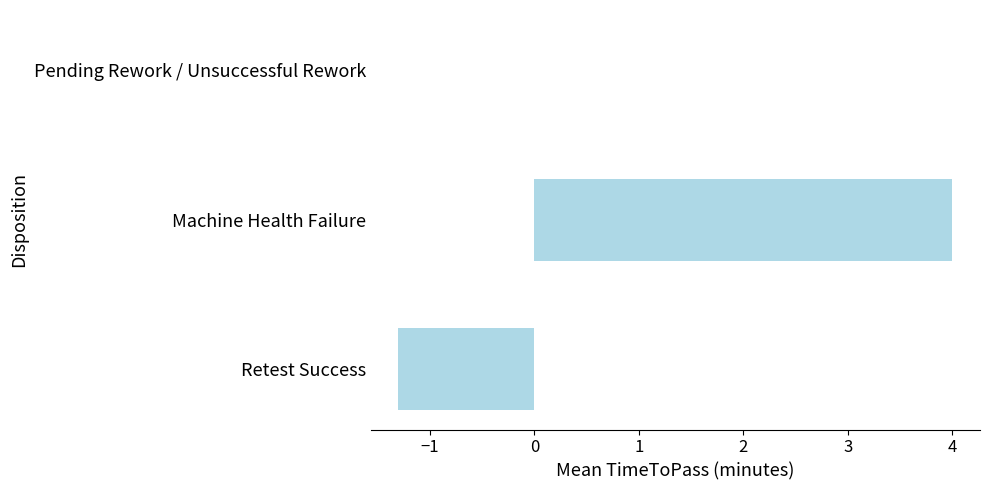

At which label is the value closest to 1?

Pending Rework / Unsuccessful Rework